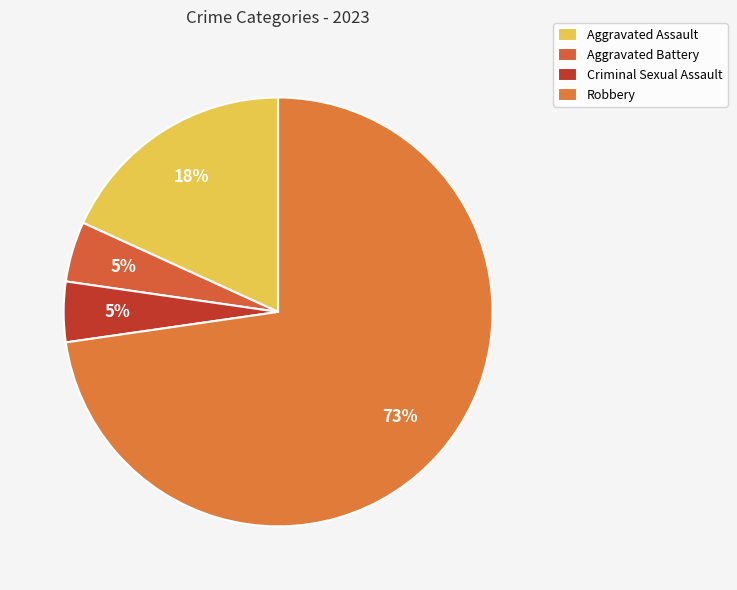

How many segments does this pie chart have?

4